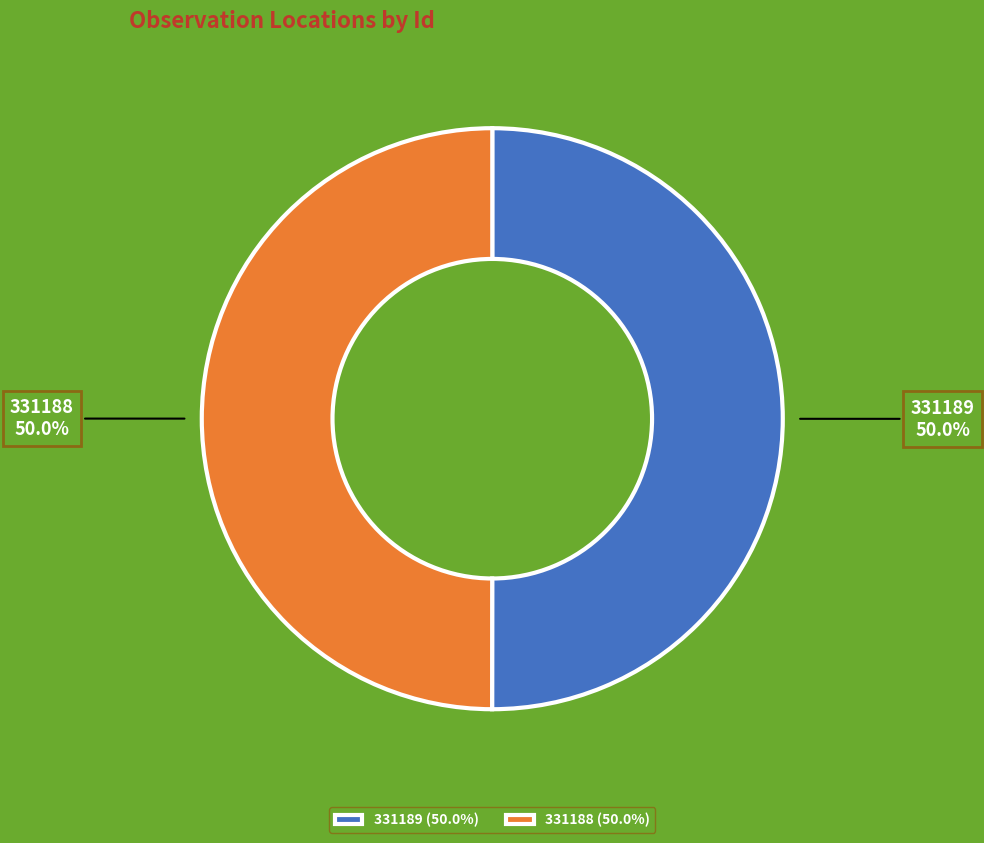

What is the total percentage of 331188 (50.0%) and 331189 (50.0%)?

100.0%